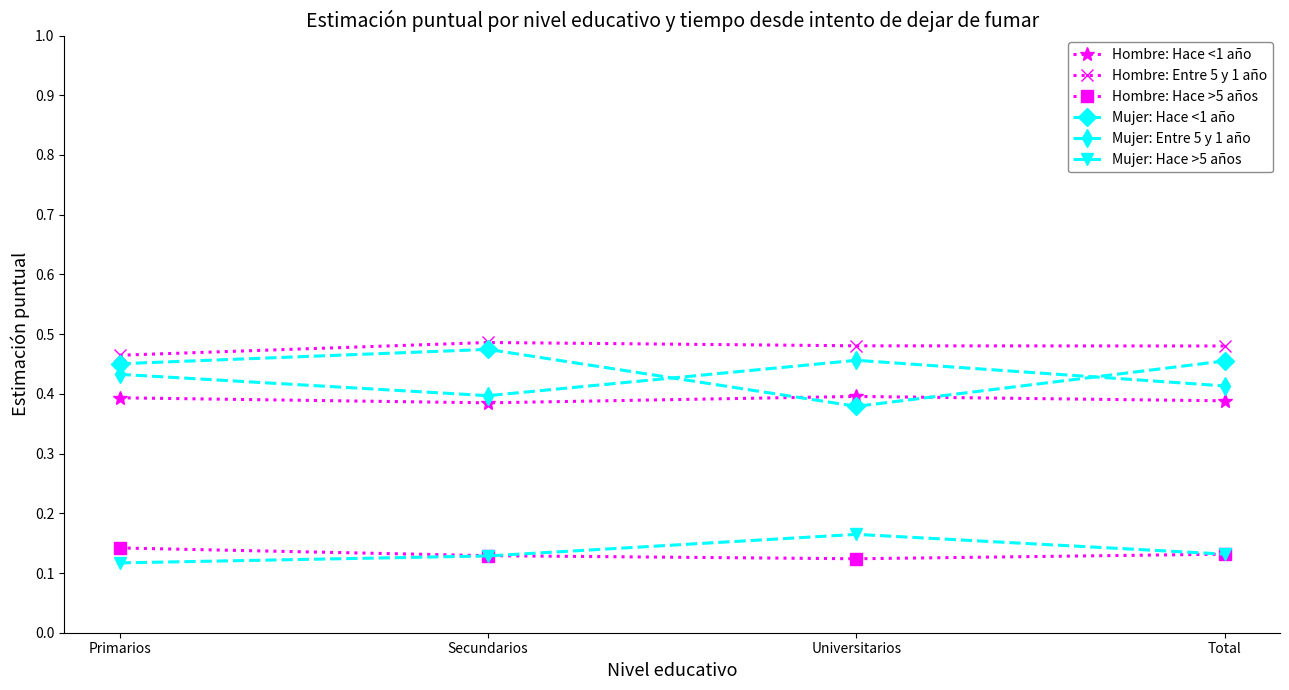

After their last crossing, which series has the higher values: Mujer: Entre 5 y 1 año or Mujer: Hace <1 año?

Mujer: Hace <1 año